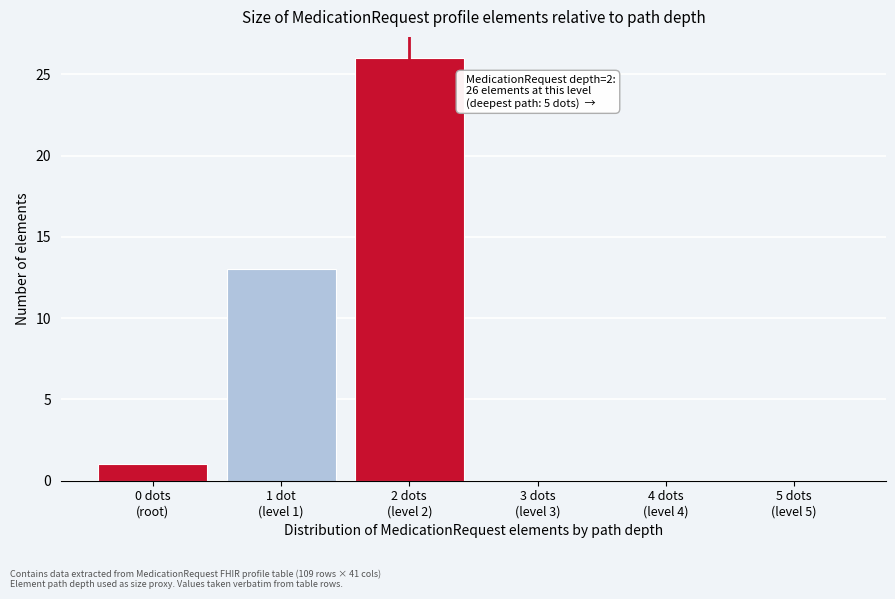

What is the maximum value shown in the chart?

26